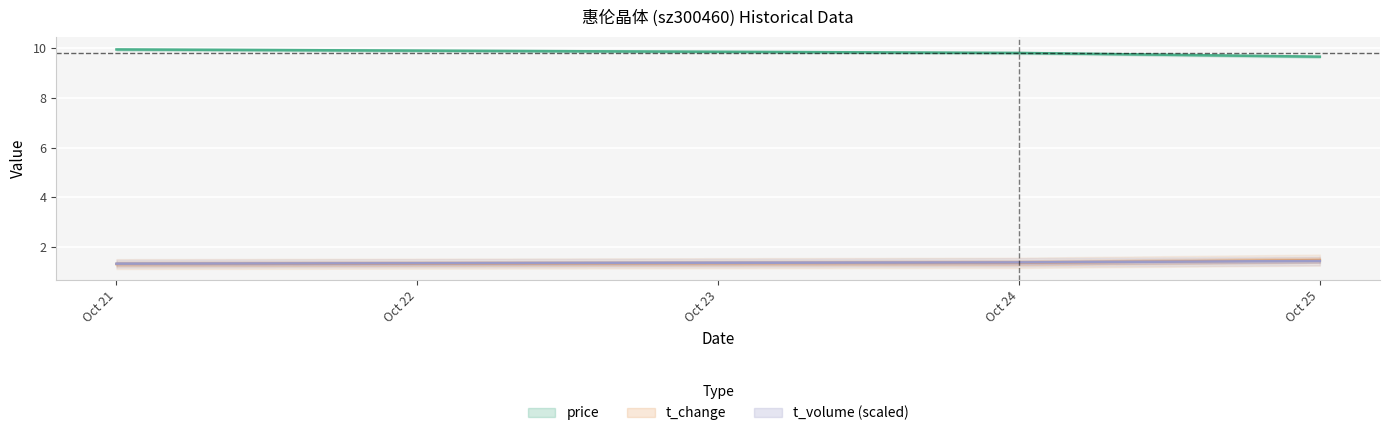

What is the difference between the maximum and minimum values in the price series?

0.3